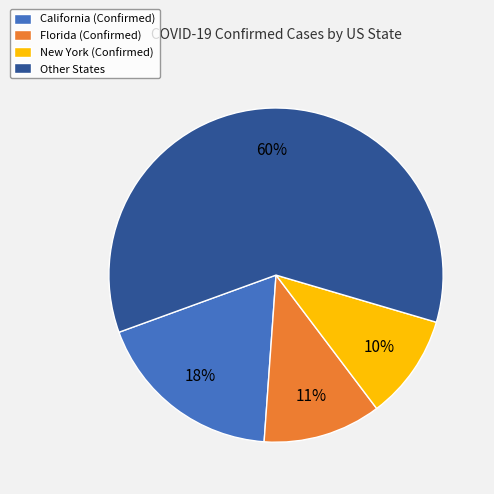

What is the smallest slice in the pie chart?

New York (Confirmed)